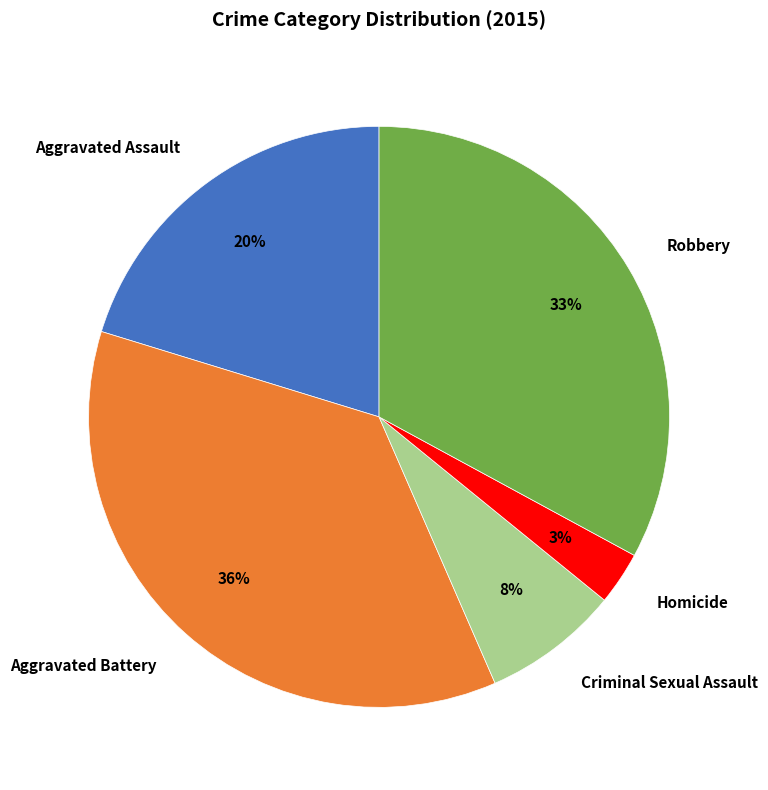

To the nearest percent, what portion does Robbery represent?

33%